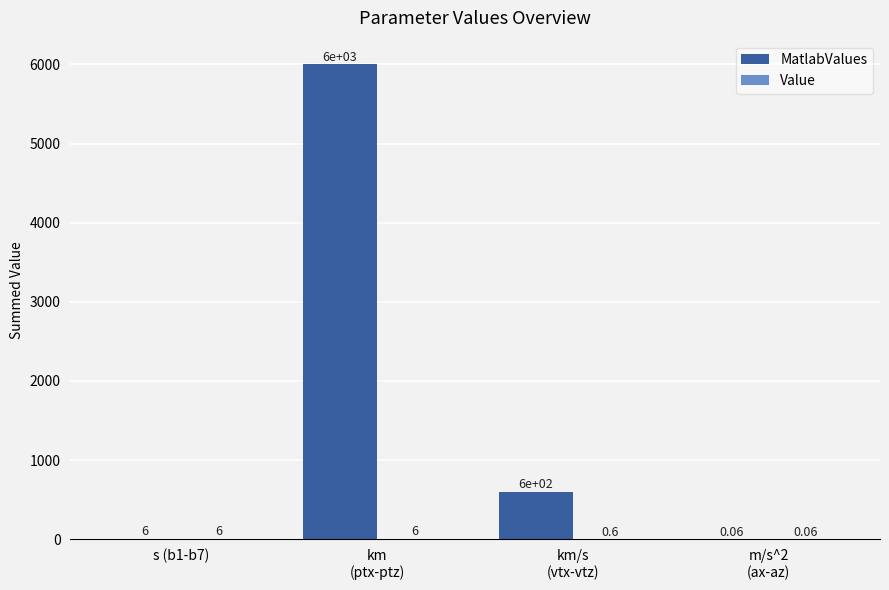

How many groups of bars are there?

4